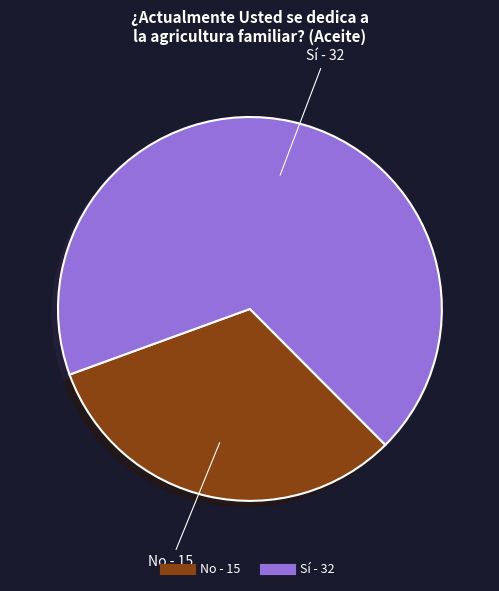

Is the sum of Sí and No greater than half?

Yes